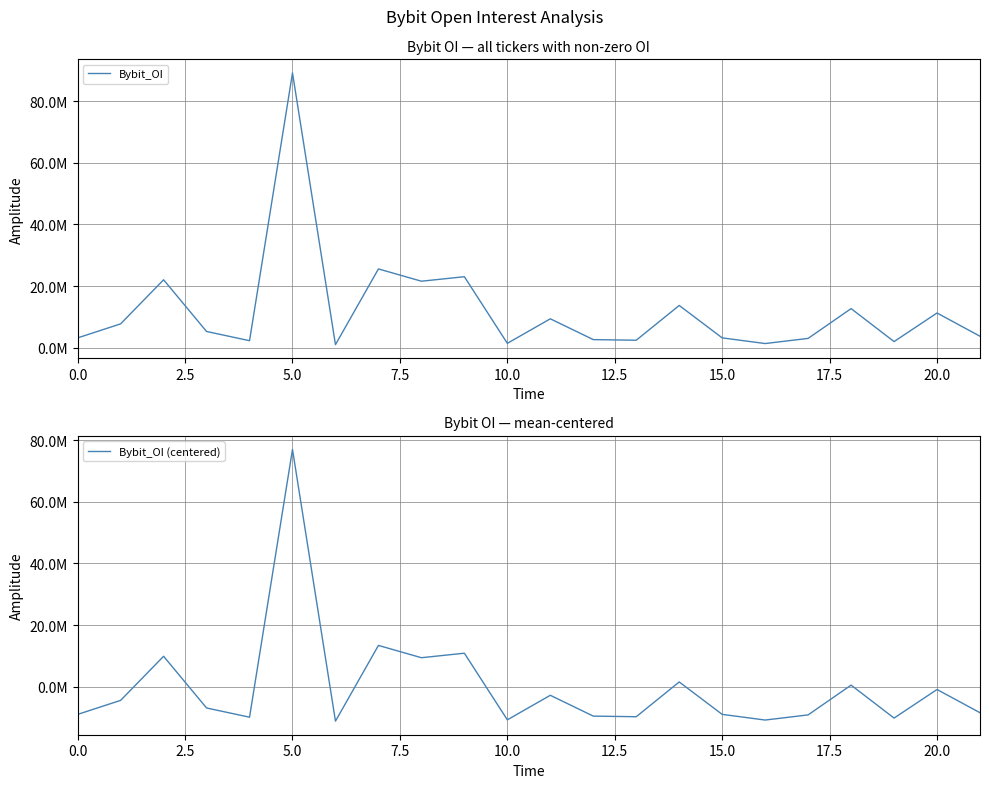

True or false: Bybit_OI (centered) and Bybit_OI intersect in this chart.

False